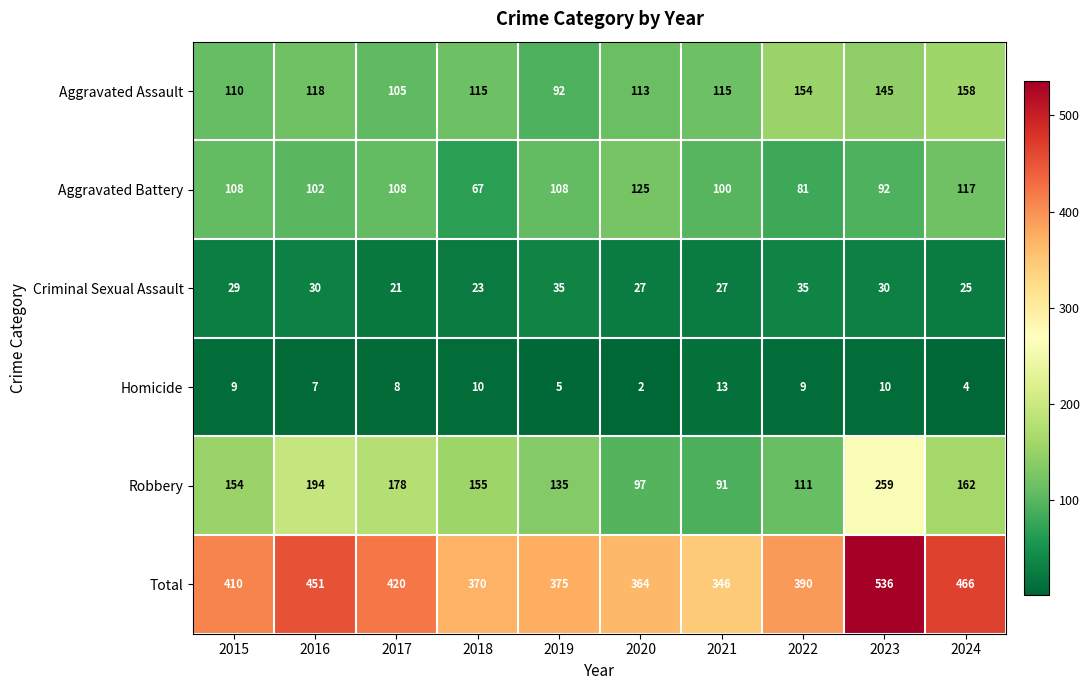

Rank the series at 2021 from highest to lowest value.

Total, Aggravated Assault, Aggravated Battery, Robbery, Criminal Sexual Assault, Homicide